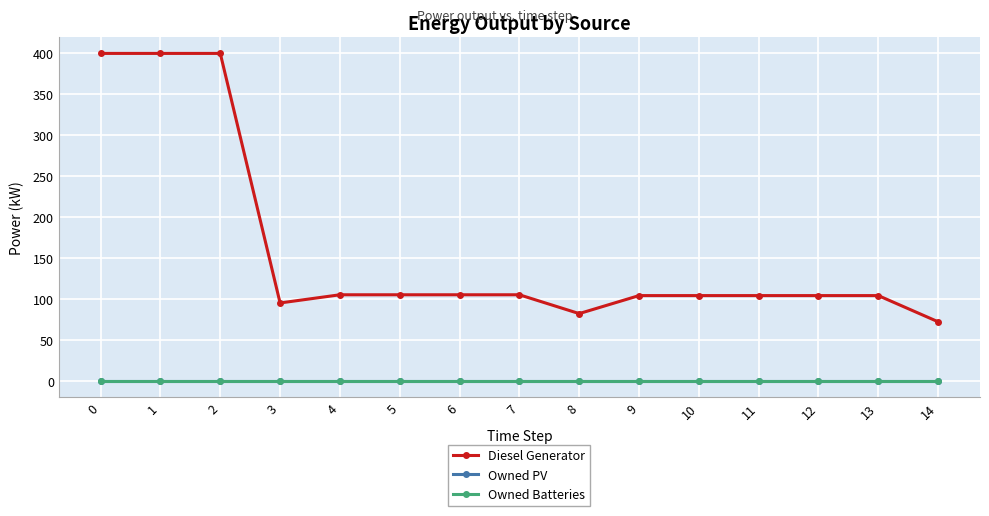

Is this an area chart (filled region under the line)?

No